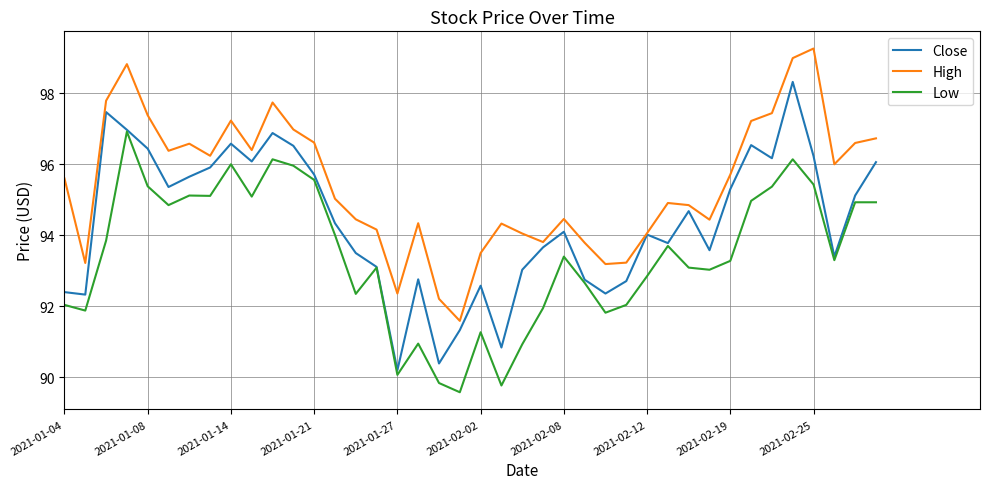

Rank the series by their maximum value, from lowest to highest.

Low, Close, High